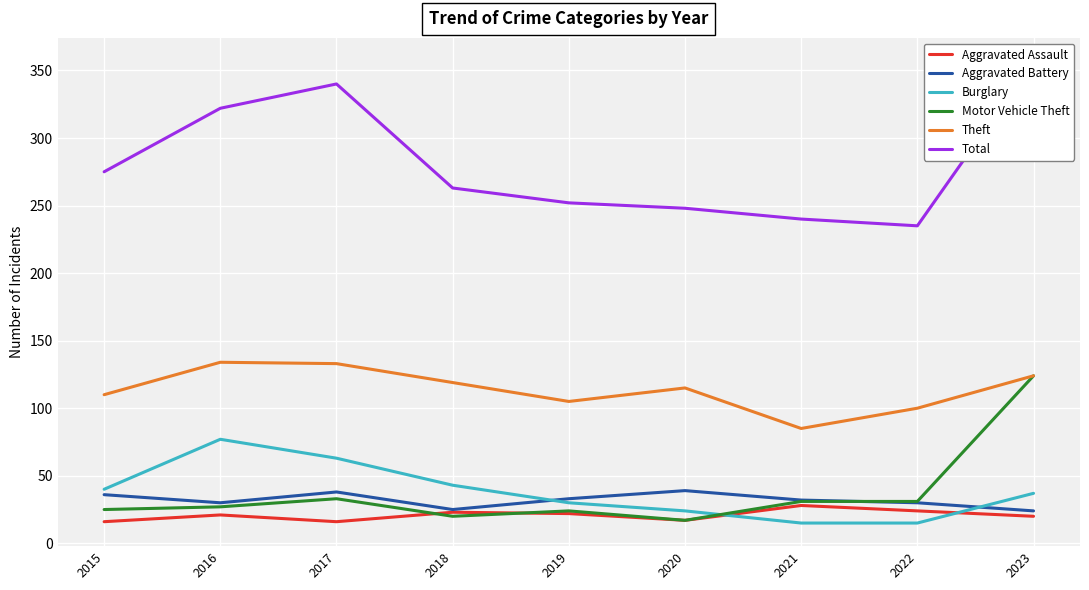

How many Aggravated Battery values are between 30 and 36?

5